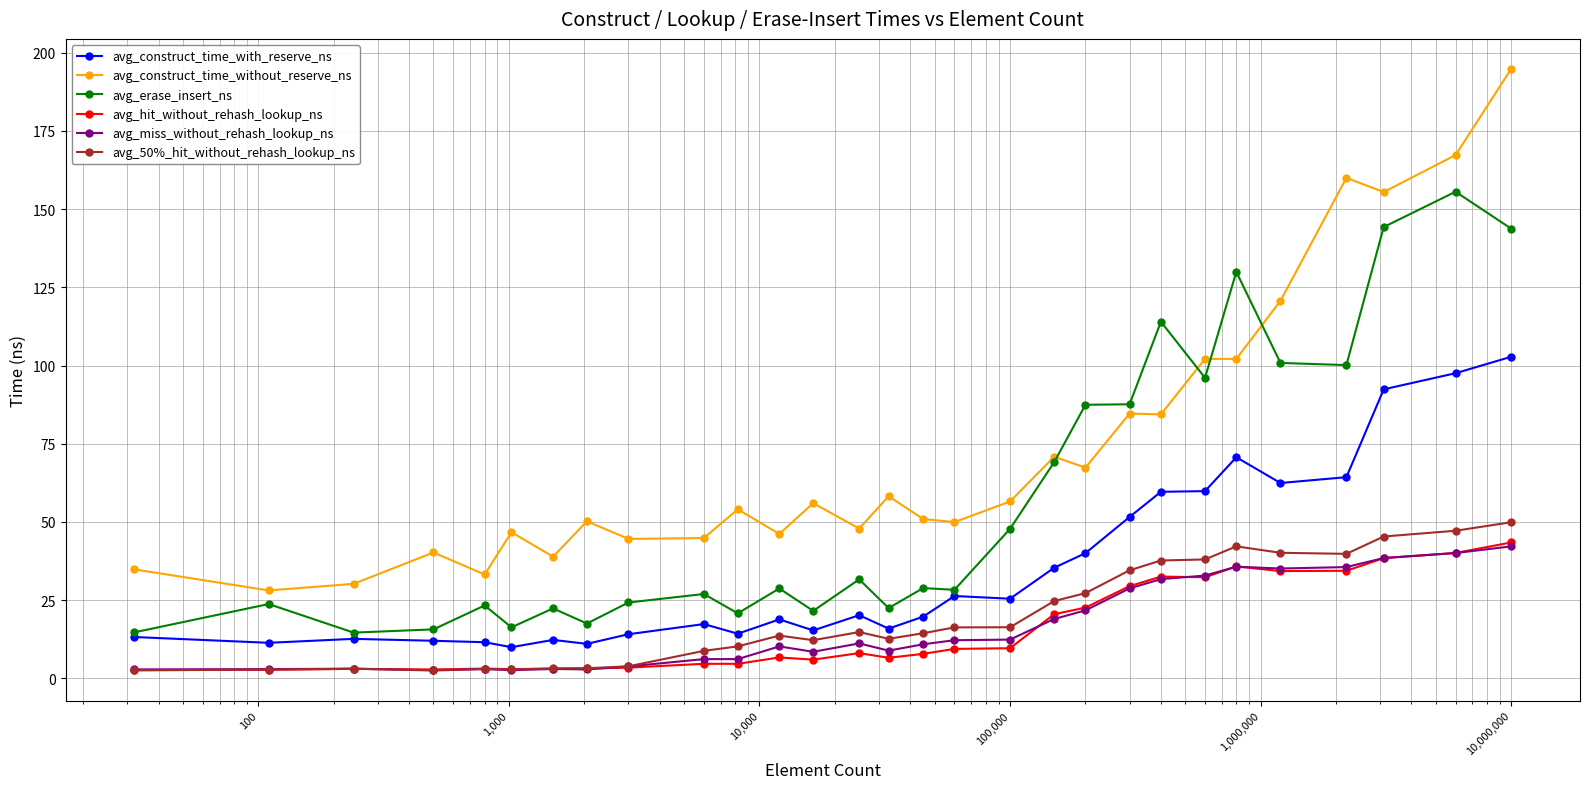

True or false: avg_construct_time_with_reserve_ns and avg_miss_without_rehash_lookup_ns cross at least once.

False